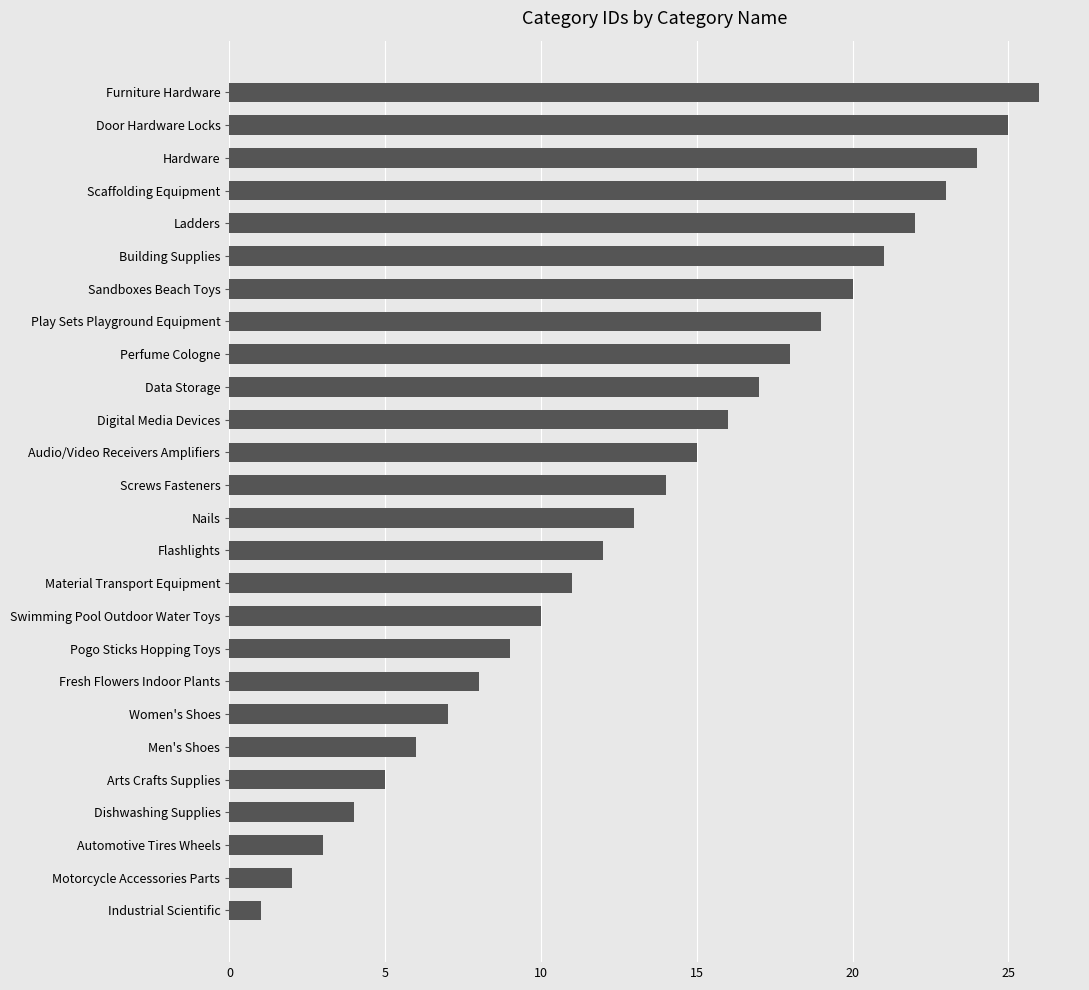

Read the value at Pogo Sticks Hopping Toys.

9